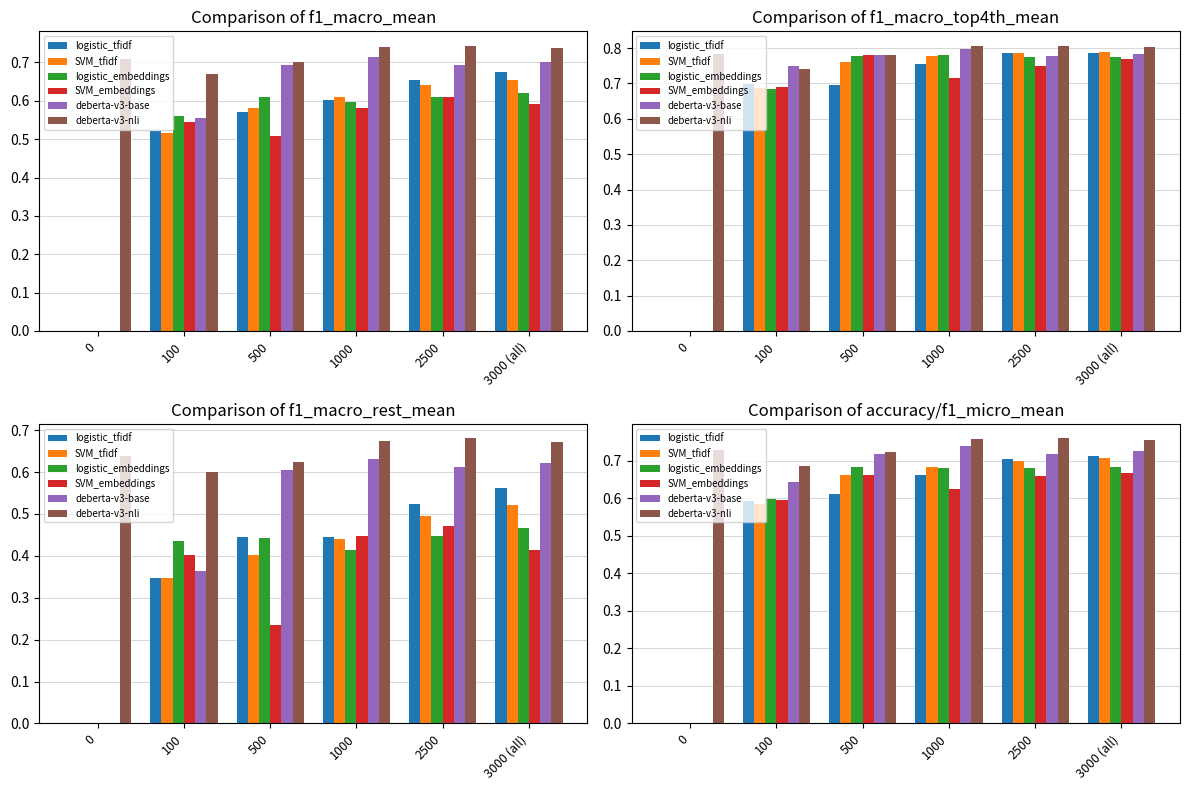

What is the sum of all deberta-v3-base values?

3.5